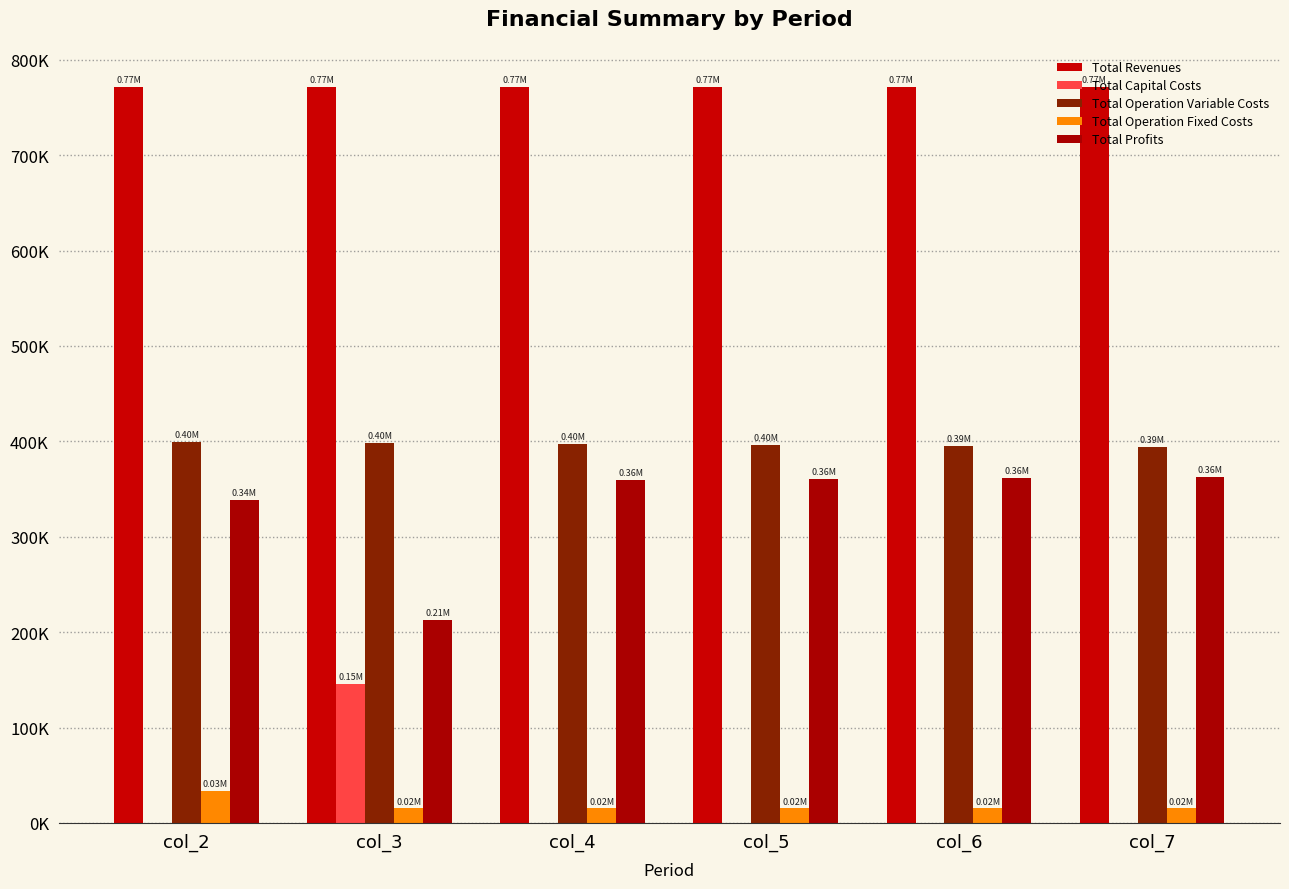

What is the highest value of the Total Revenues series?

771668.3